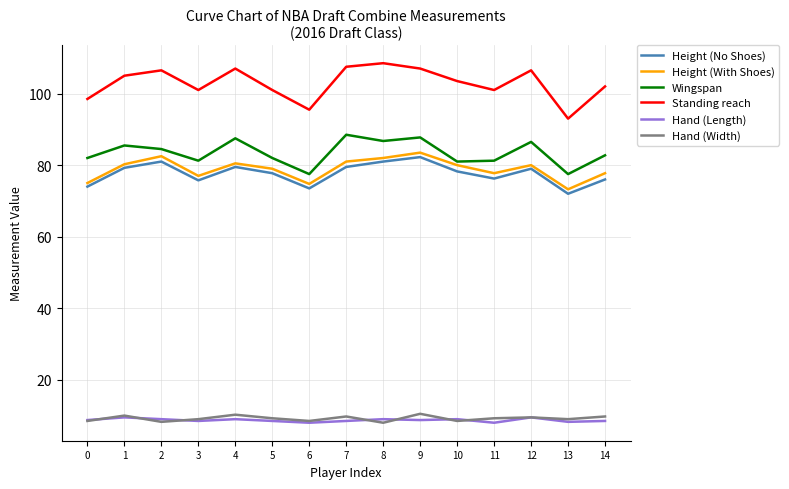

Which series has the widest spread of values?

Standing reach